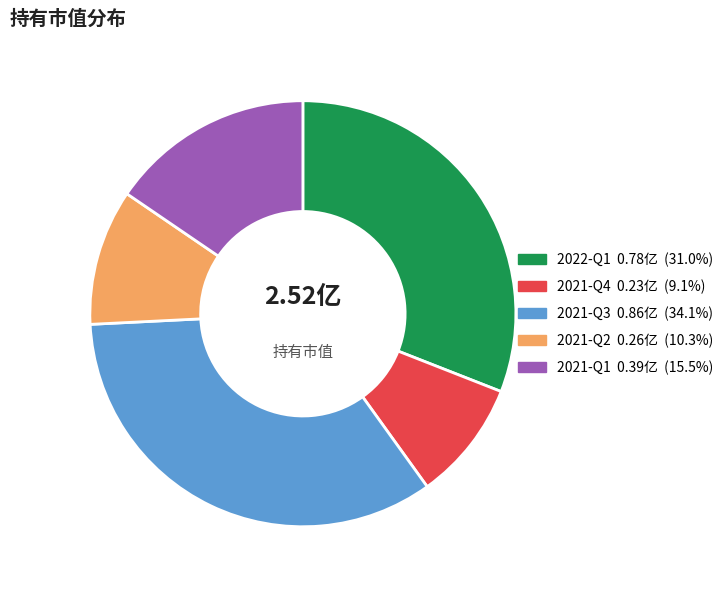

Rank the categories by value from highest to lowest.

2021-Q3, 2022-Q1, 2021-Q1, 2021-Q2, 2021-Q4